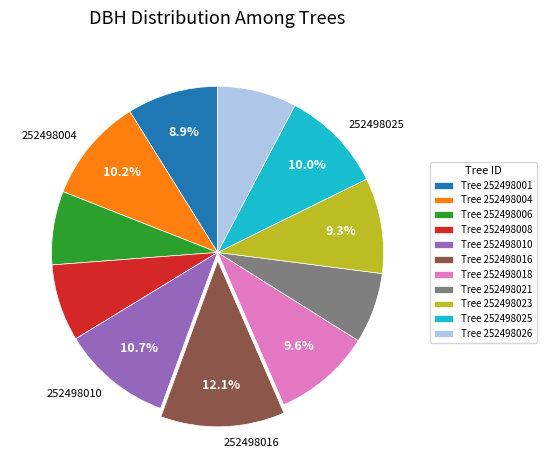

Does any single category account for the majority?

No